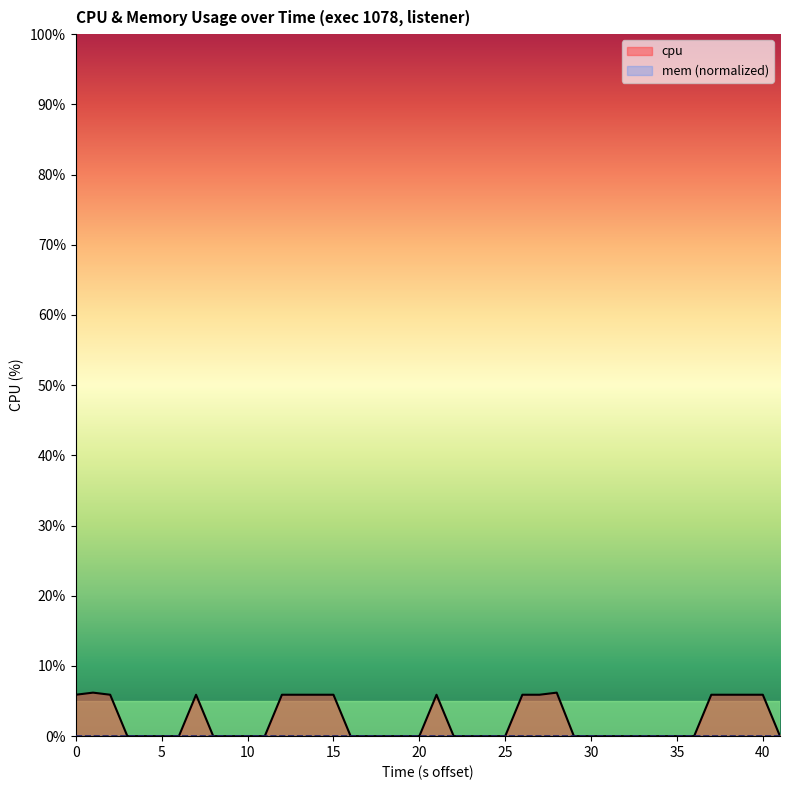

What is the maximum value shown in the chart?

6.2